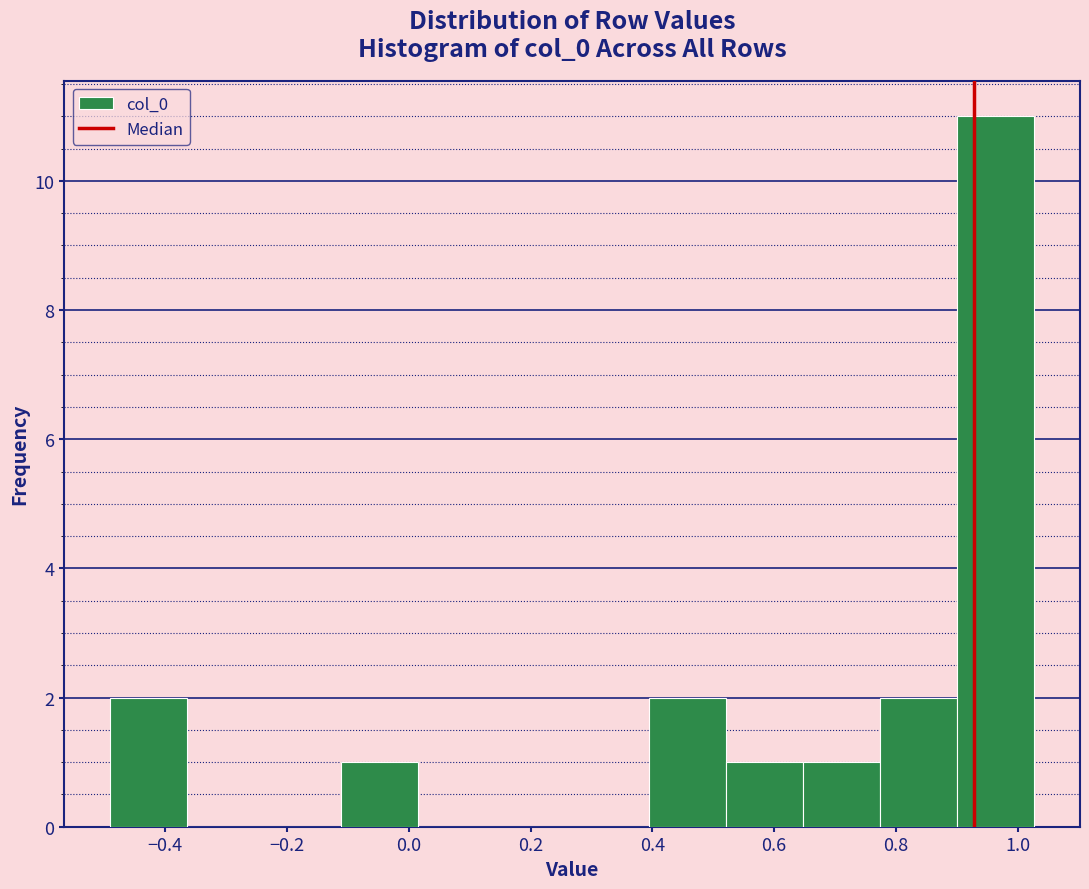

Reading left to right, transcribe this chart: for each bar, give the range it covers on the x-axis and its height. Neither the bar edges nor the heights are printed on the chart, so give them approximately, as read against the axes.

-0.48 to -0.36: 2
-0.36 to -0.24: 0
-0.24 to -0.12: 0
-0.12 to 0.02: 1
0.02 to 0.14: 0
0.14 to 0.26: 0
0.26 to 0.40: 0
0.40 to 0.52: 2
0.52 to 0.64: 1
0.64 to 0.78: 1
0.78 to 0.90: 2
0.90 to 1.02: 11